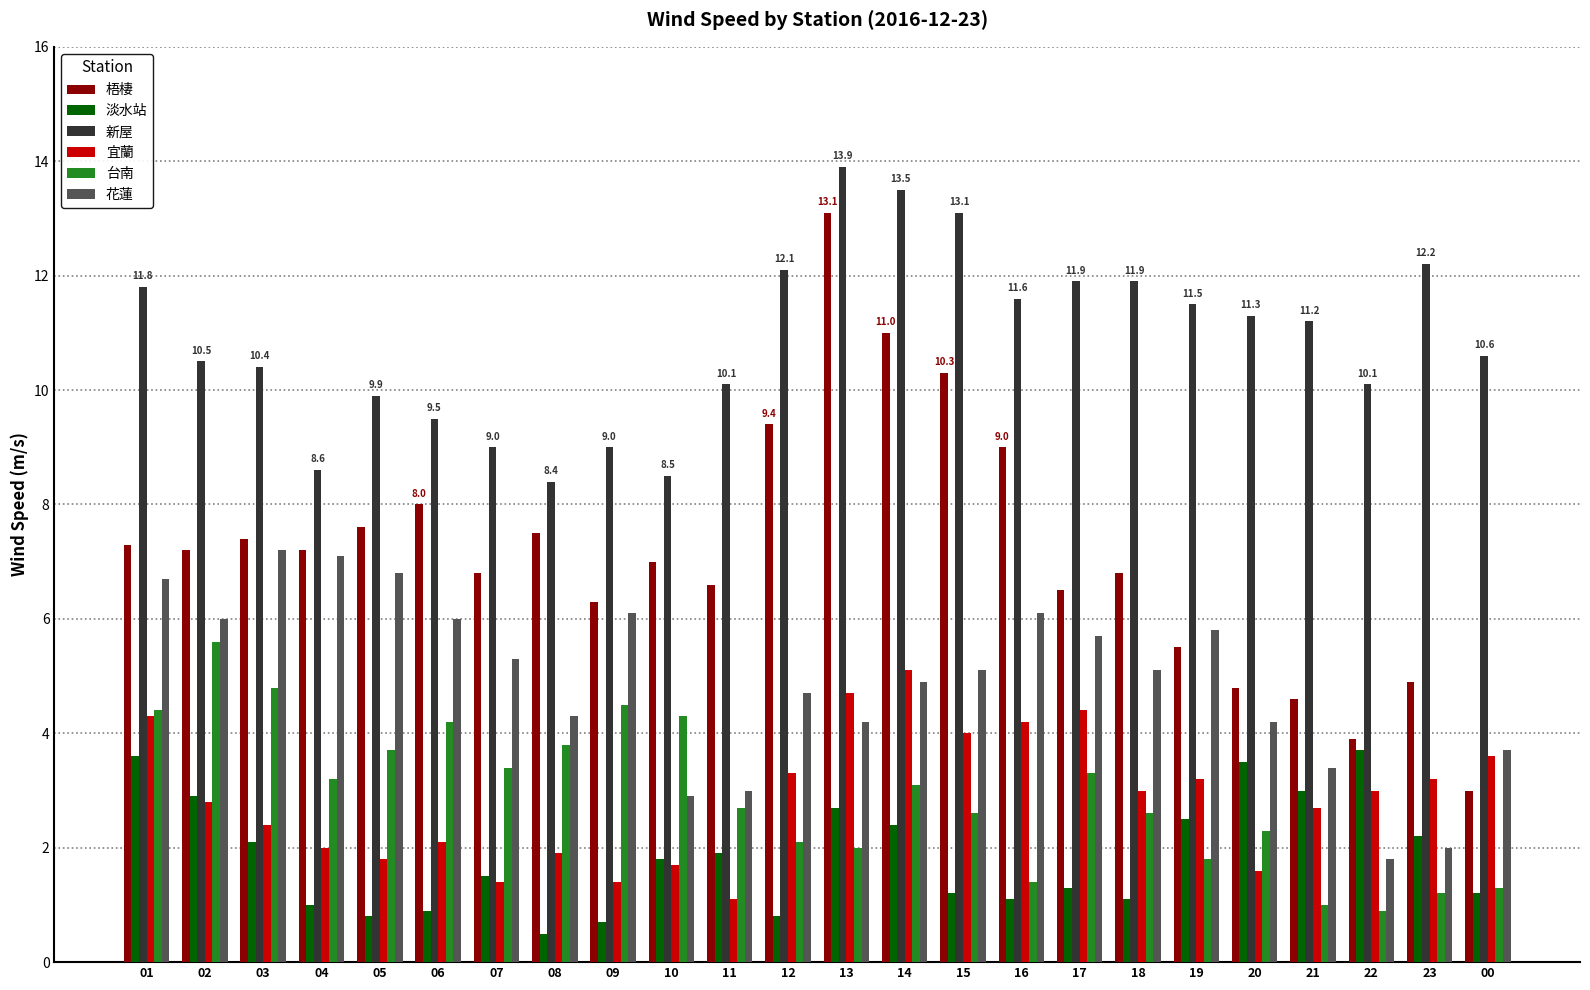

What is the sum of the 梧棲 values at 10 and 09?

13.3